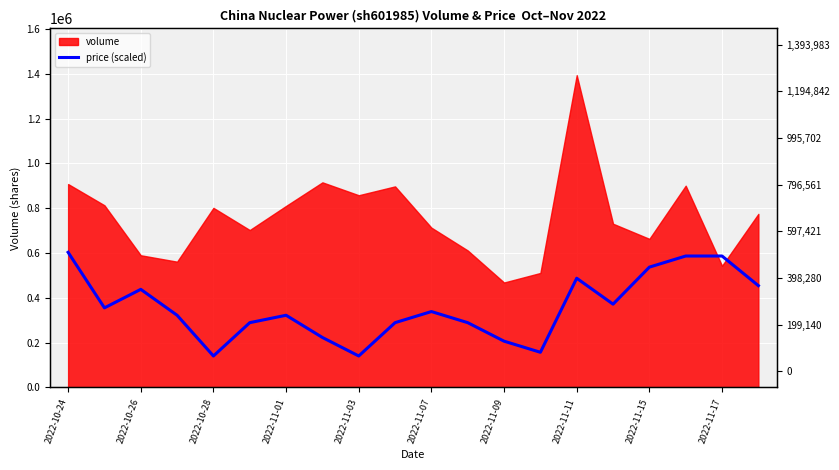

Is it true that the value at 2022-10-26 is 500660.7?

False